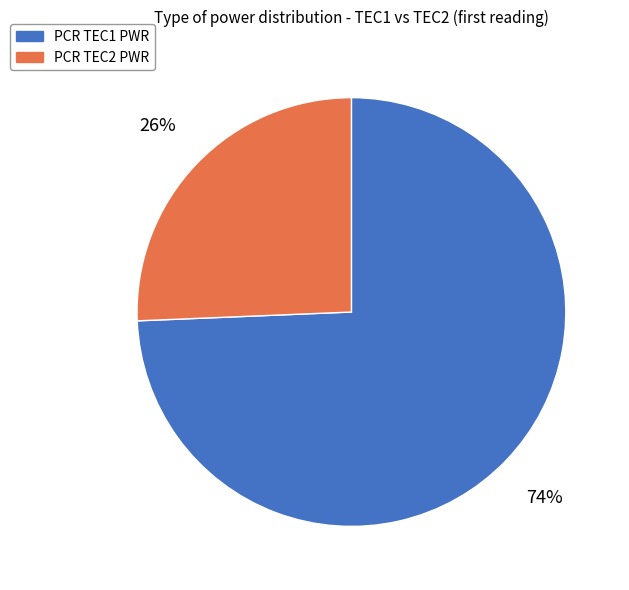

Rank the categories by value from highest to lowest.

PCR TEC1 PWR, PCR TEC2 PWR